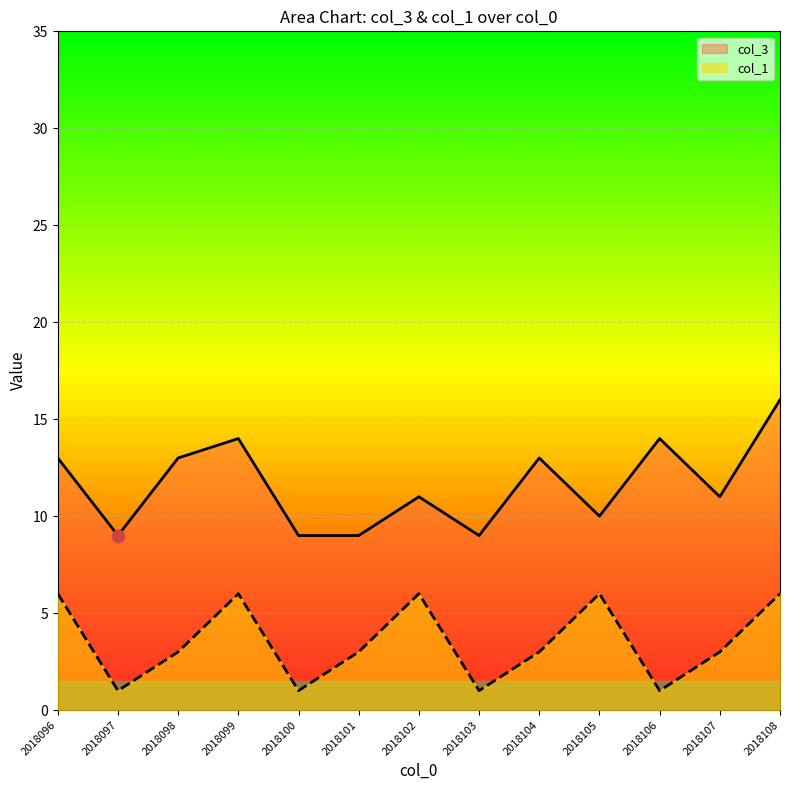

Is the value of col_1 at 2018104 greater than the value of col_3 at 2018103?

No